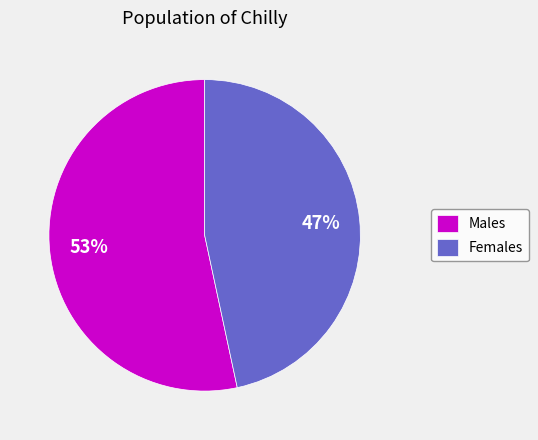

To the nearest percent, what is the average slice percentage?

50%